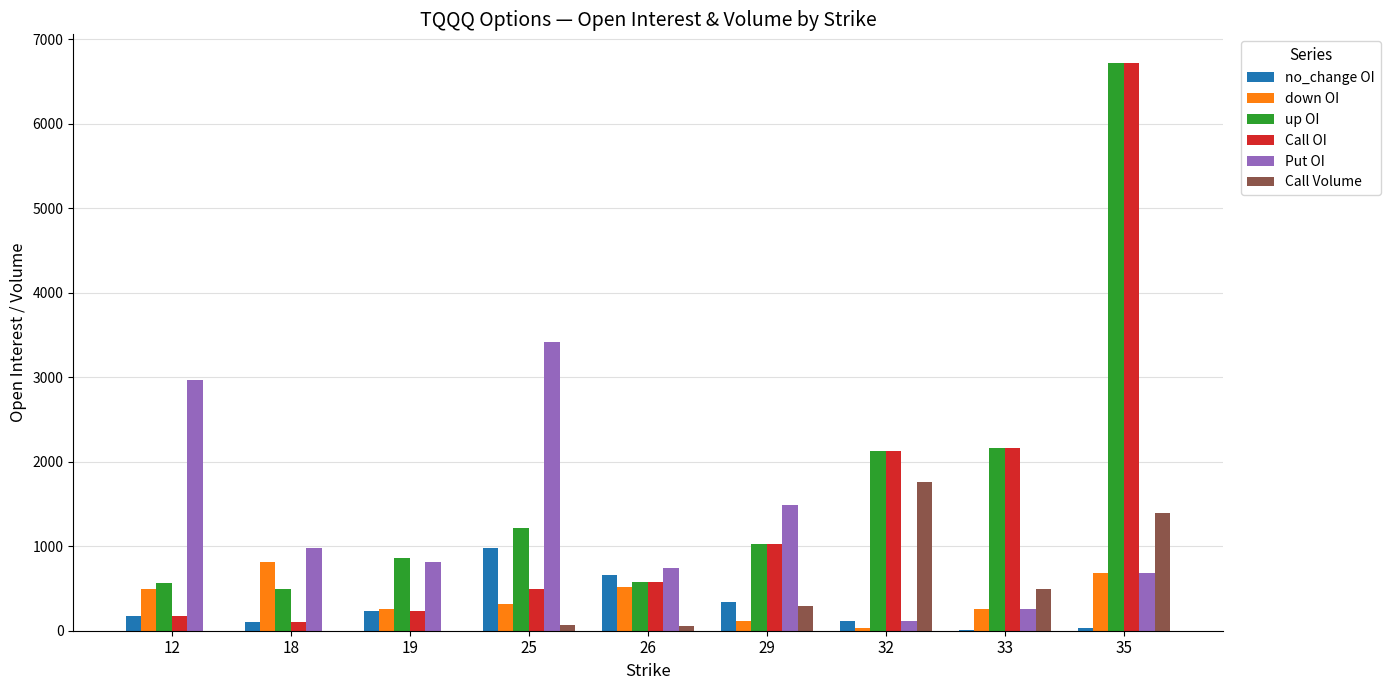

The value of up OI at 25 is 1217. True or false?

True